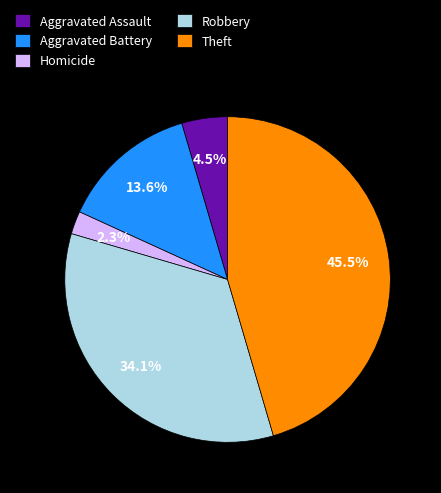

Between Robbery and Aggravated Battery, which is larger?

Robbery